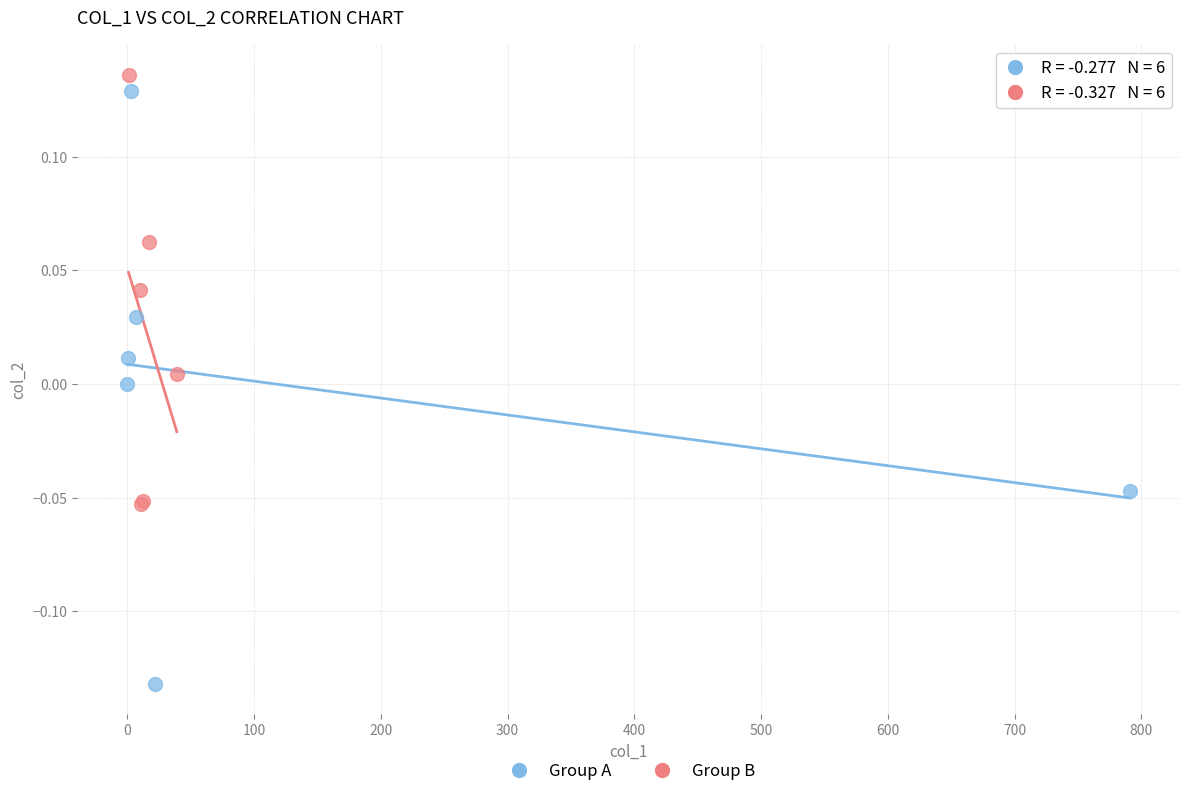

Which series has the largest Y range (max minus min)?

Group A